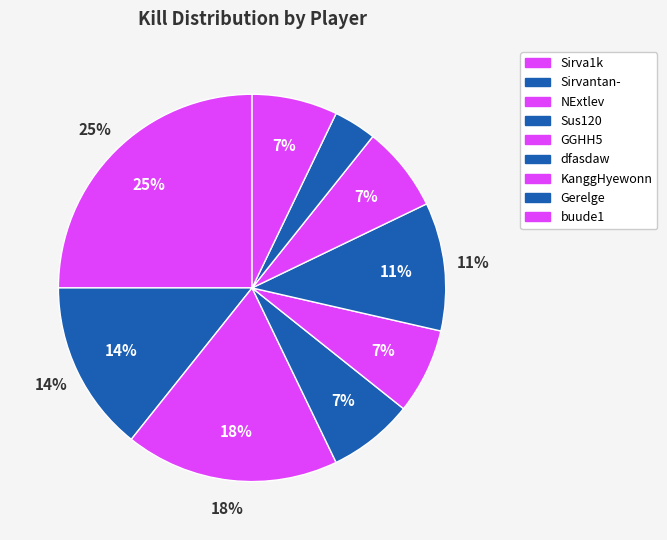

Do Gerelge and Sirva1k together represent more than half of the pie?

No